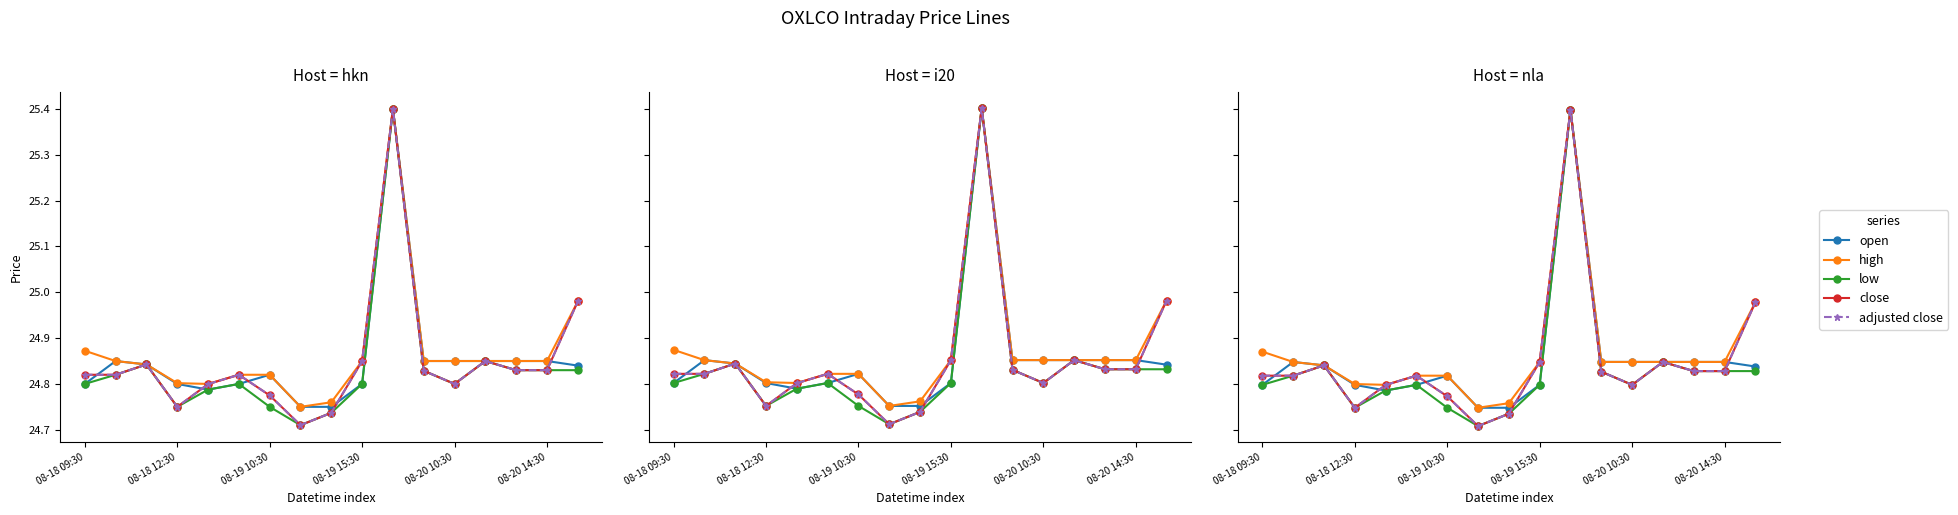

What is the average value of the close series?

24.8